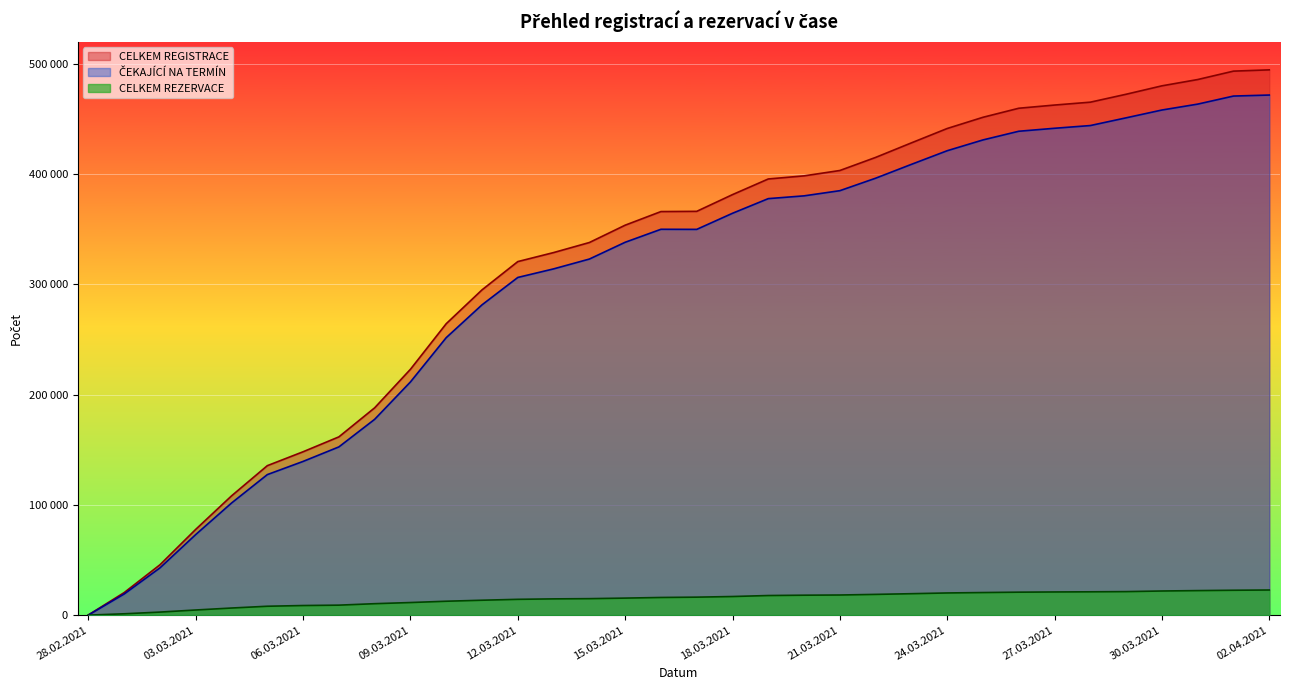

What is the sum of all CELKEM REZERVACE values?

506026